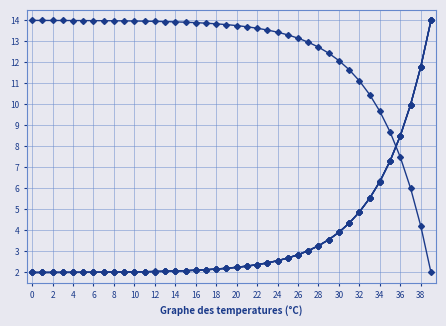

True or false: Dead has a value of 2.8 at 6.

False